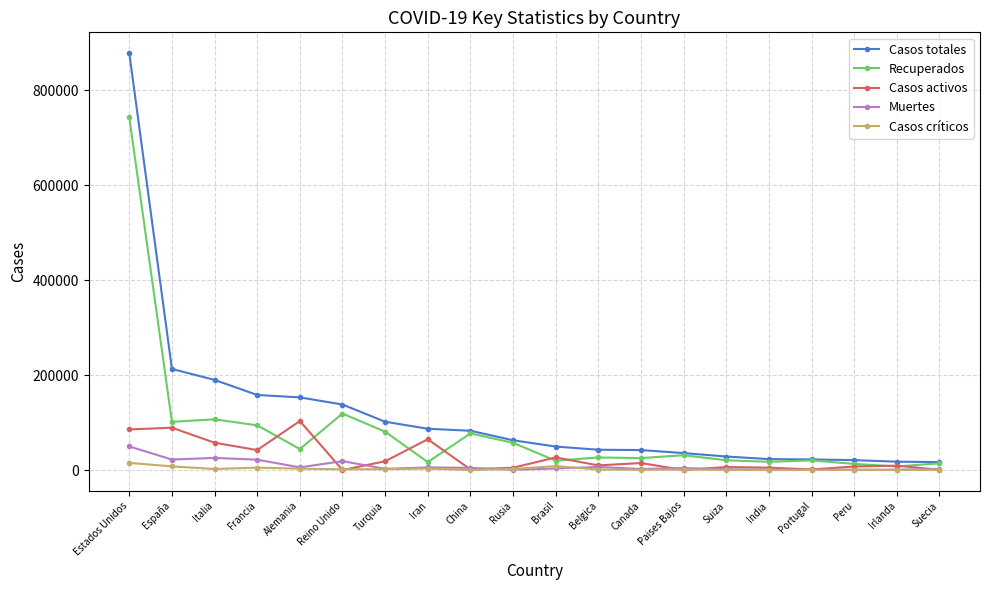

Count the number of data series in this chart.

5